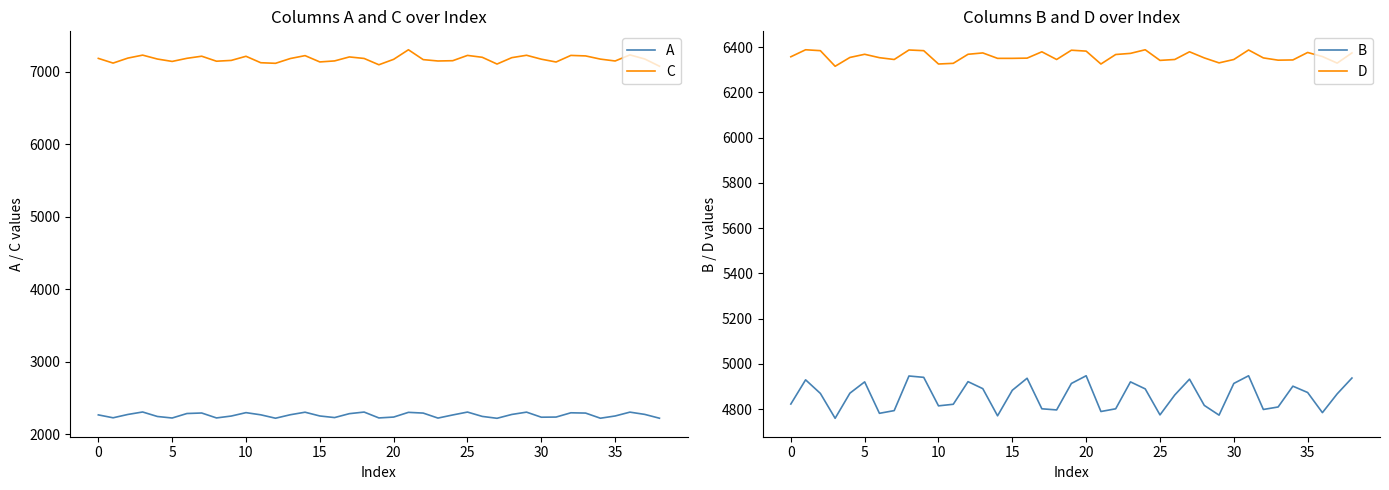

Reading right to left, what are all the values shown in this chart?

A: 2220	2273	2304	2251	2220	2291	2295	2236	2234	2304	2272	2219	2245	2305	2265	2222	2291	2301	2236	2224	2305	2283	2229	2251	2303	2268	2220	2267	2297	2250	2224	2292	2285	2223	2244	2306	2272	2226	2266
C: 7078	7178	7234	7150	7176	7220	7227	7136	7175	7229	7196	7108	7201	7227	7154	7150	7169	7305	7173	7098	7185	7206	7151	7137	7224	7184	7118	7126	7215	7158	7147	7216	7187	7144	7177	7231	7190	7121	7186
B: 4937	4867	4784	4873	4901	4809	4798	4947	4913	4773	4816	4932	4862	4774	4889	4920	4801	4789	4947	4913	4796	4801	4936	4883	4770	4890	4921	4821	4814	4940	4946	4793	4781	4920	4870	4759	4869	4929	4822
D: 6374	6329	6358	6376	6343	6342	6352	6387	6345	6330	6352	6379	6345	6341	6388	6372	6367	6325	6382	6386	6345	6379	6351	6350	6350	6374	6368	6328	6325	6384	6387	6345	6353	6368	6354	6315	6384	6388	6357